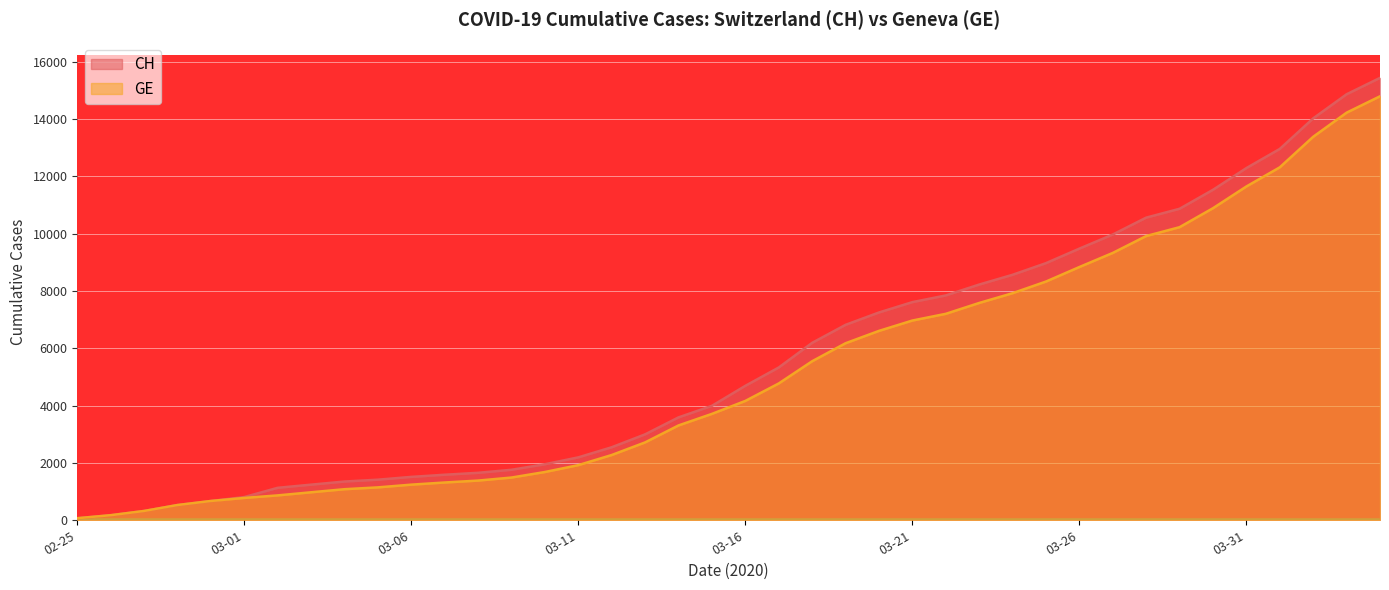

At which label does CH first exceed 4691?

2020-03-17